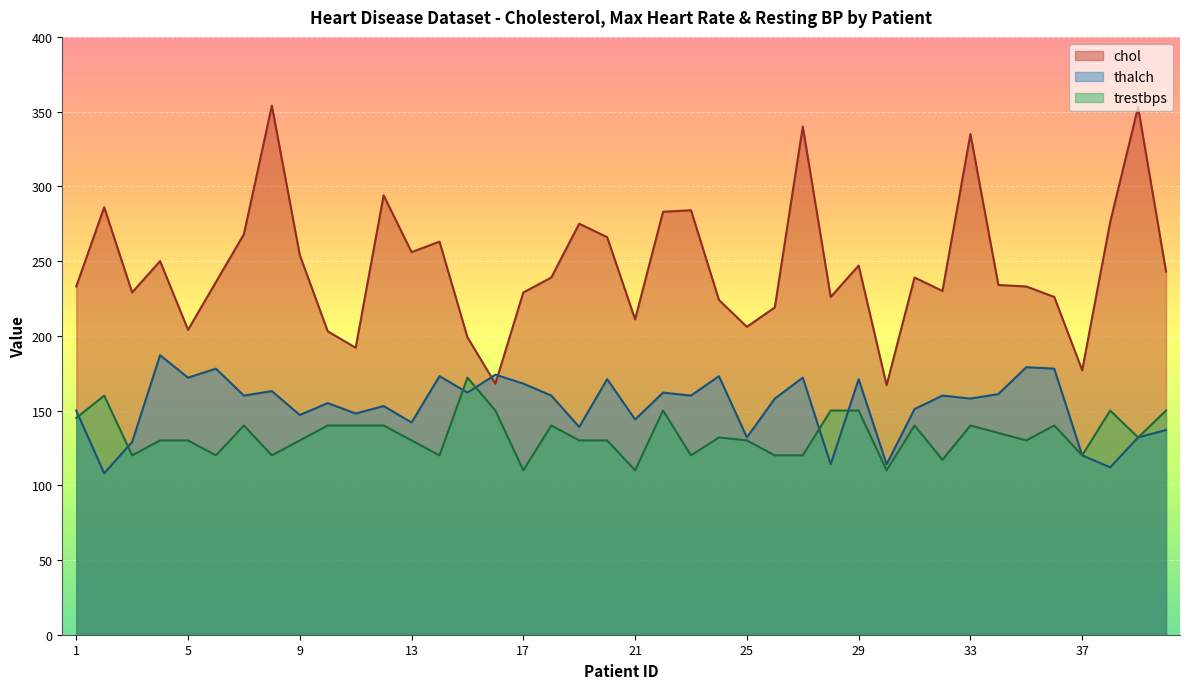

What is the sum of the trestbps values at 39 and 22?

282